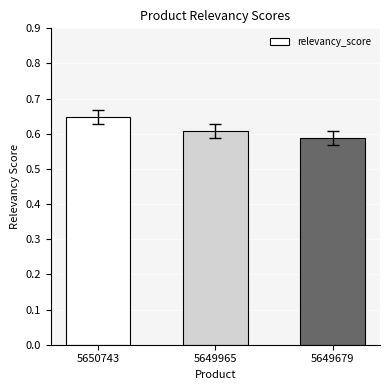

How many distinct data groups are displayed?

1